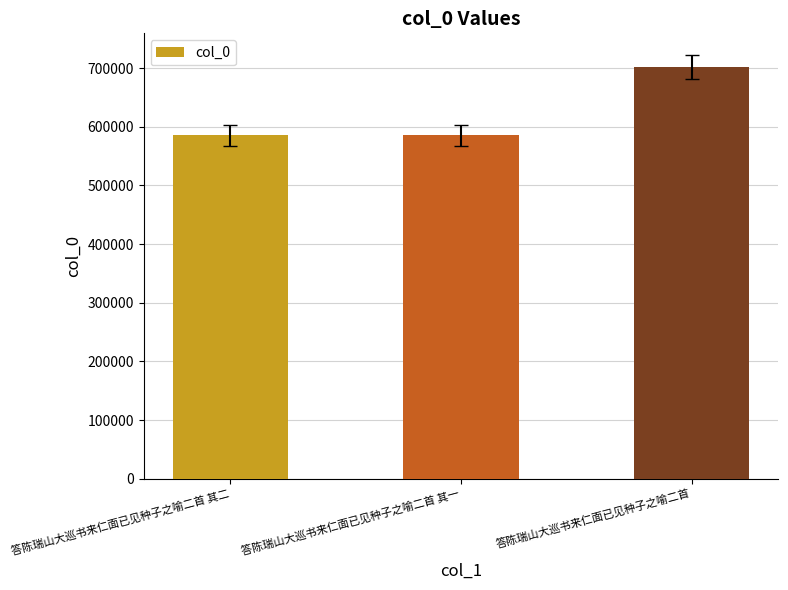

True or false: the data shows 406068 at 答陈瑞山大巡书来仁面已见种子之喻二首 其一.

False